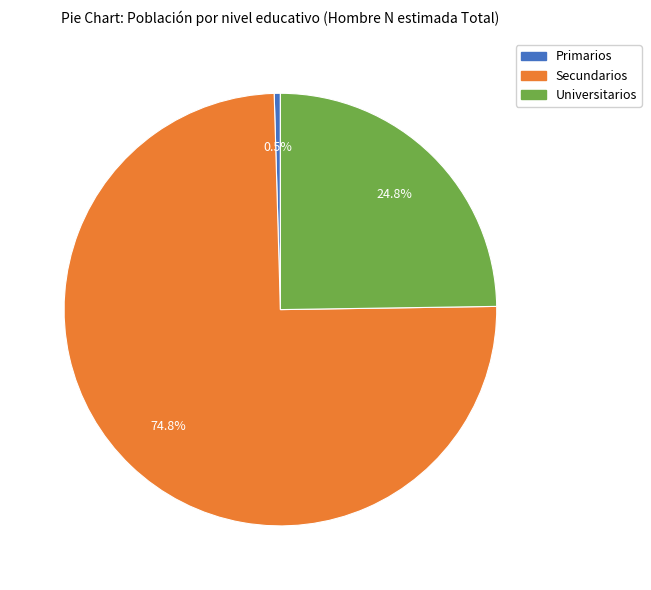

Which slice represents more than half of the pie?

Secundarios